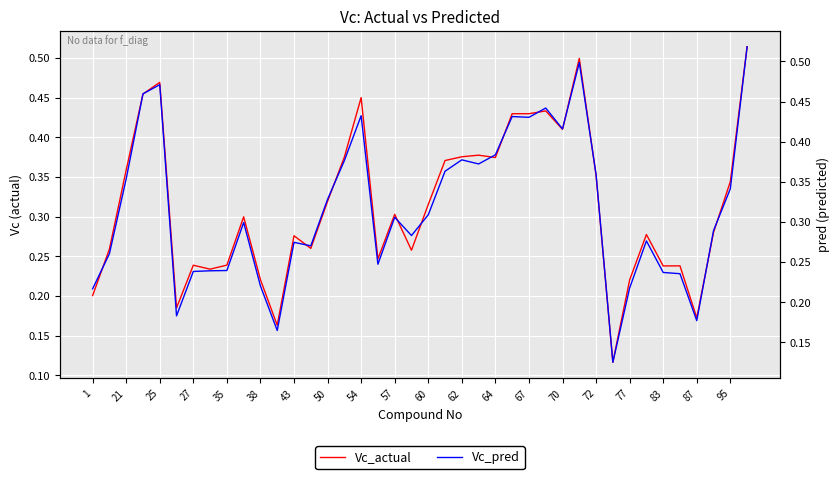

What is the value of the Vc_actual point at the 20th from the left?

0.3